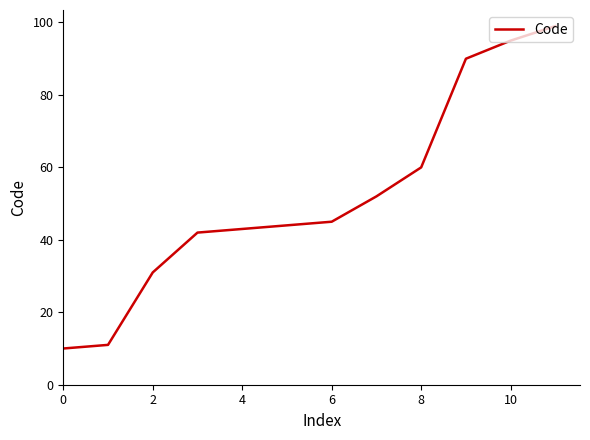

What is the minimum value shown in the chart?

10